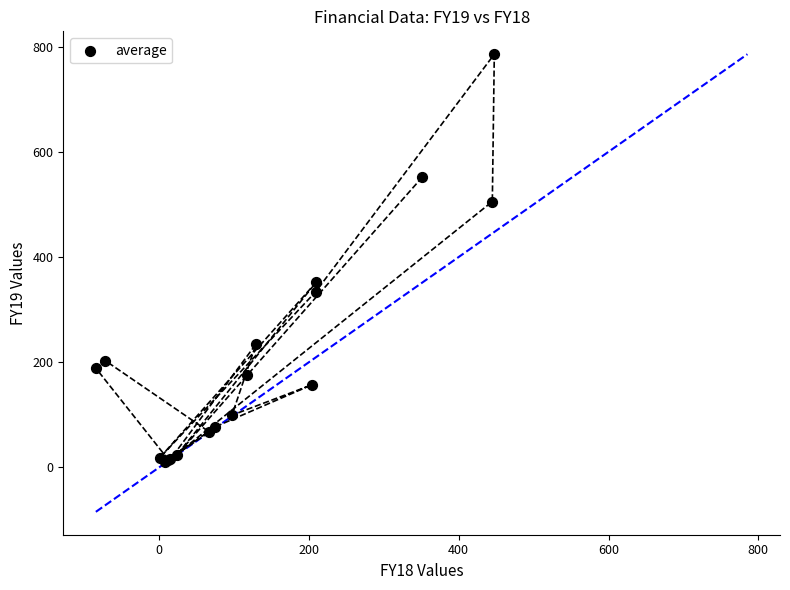

What Y value in the scatter plot is closest to 397?

352.0